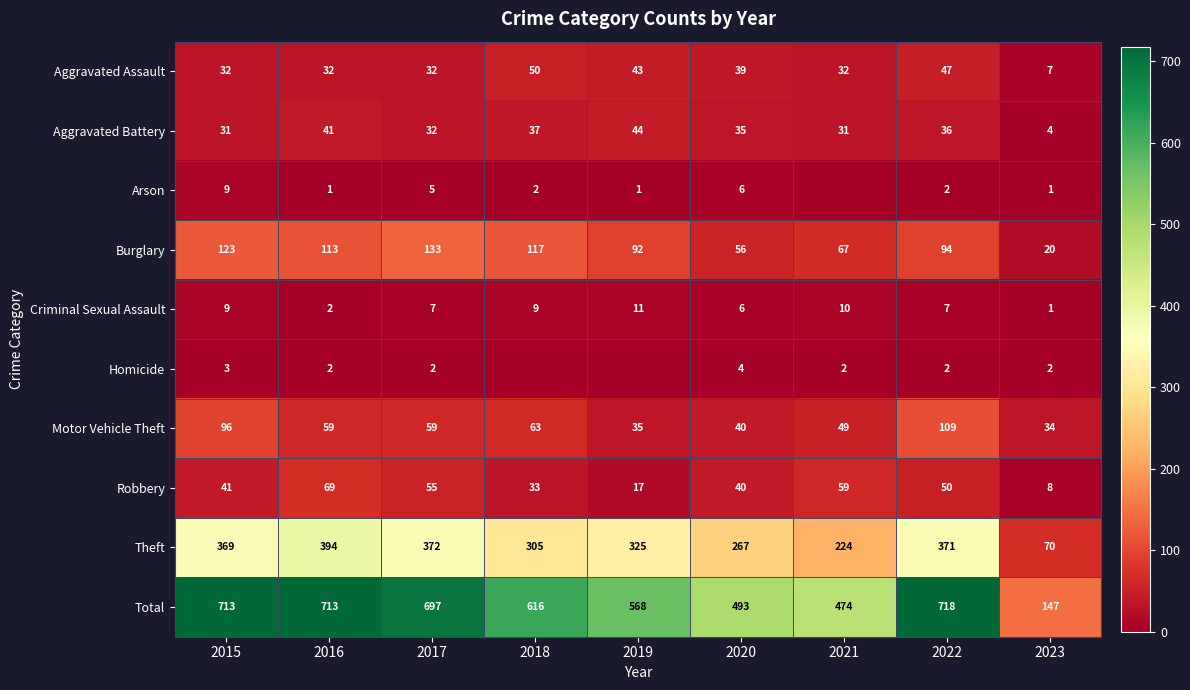

Which label corresponds to the smallest value in the chart?

2021